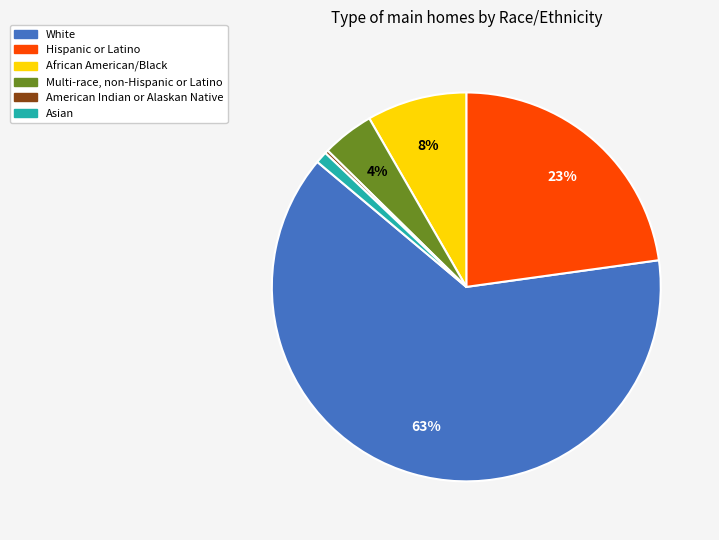

What is the majority slice?

White